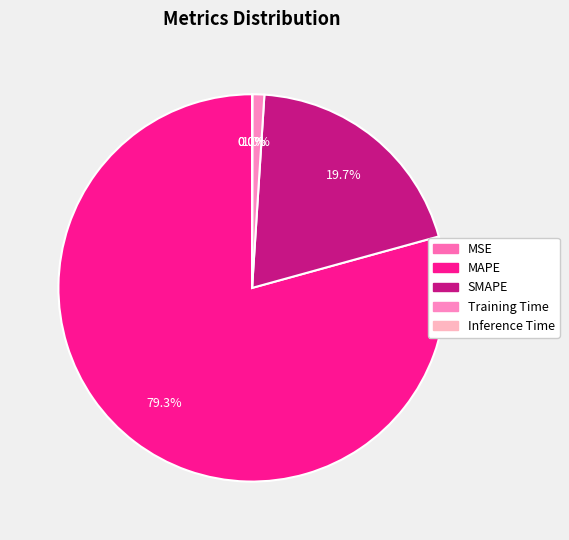

Does any single category account for the majority?

Yes